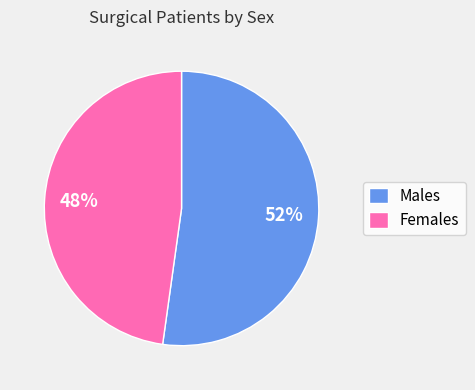

Approximately how many times larger is the value at Males compared to Females?

1.1